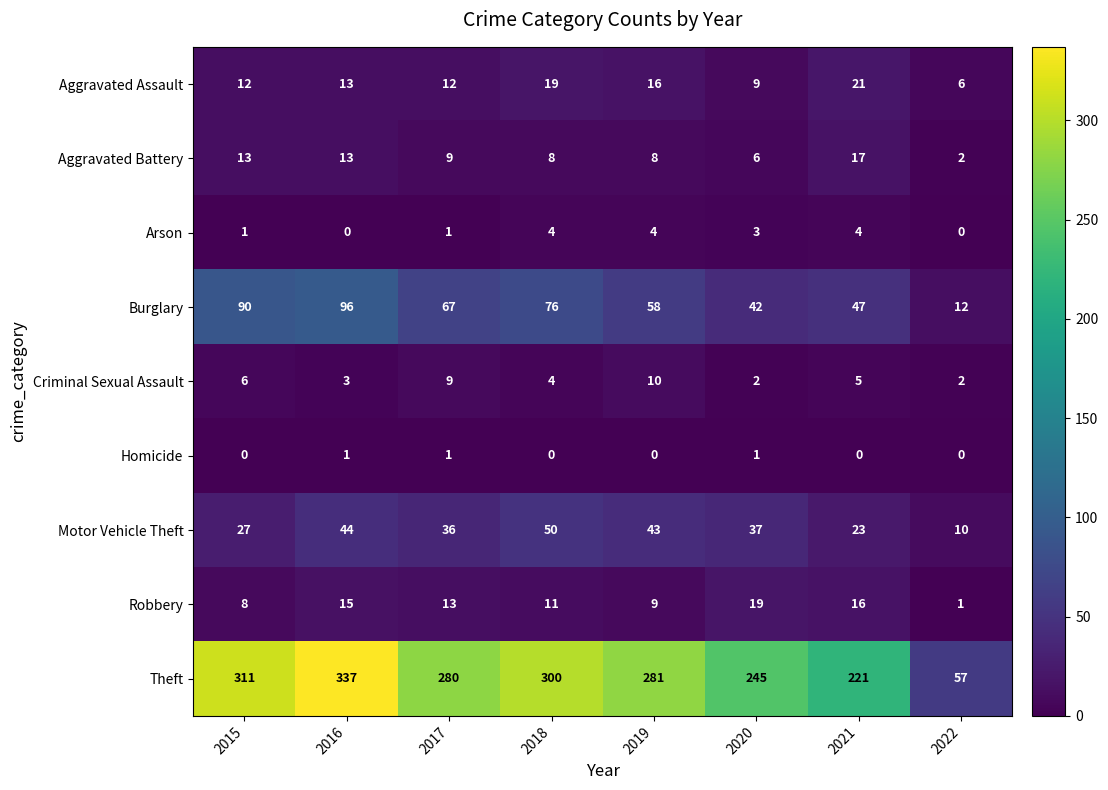

What is the maximum value shown in the chart?

337